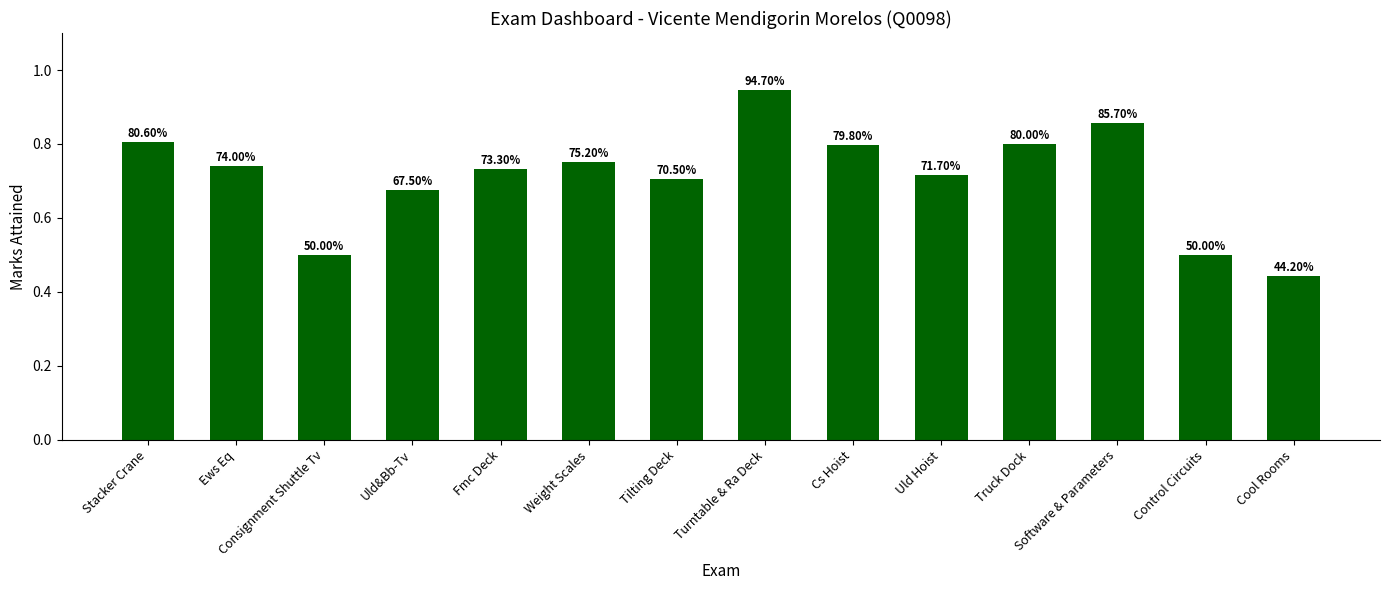

What is the average value?

0.7